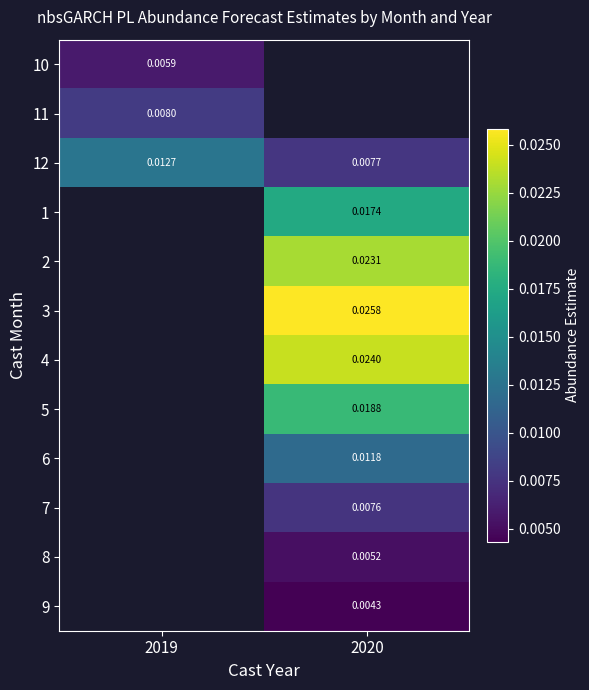

Is the value of 4 at 2020 greater than the value of 7 at 2020?

Yes